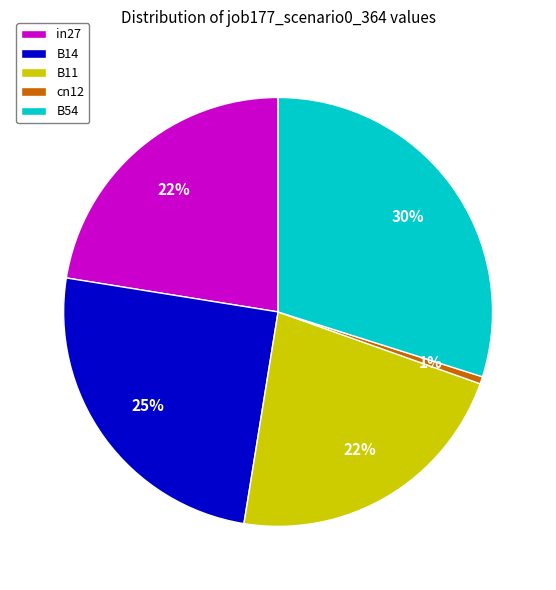

The B54 slice represents 30% of the pie. True or false?

True